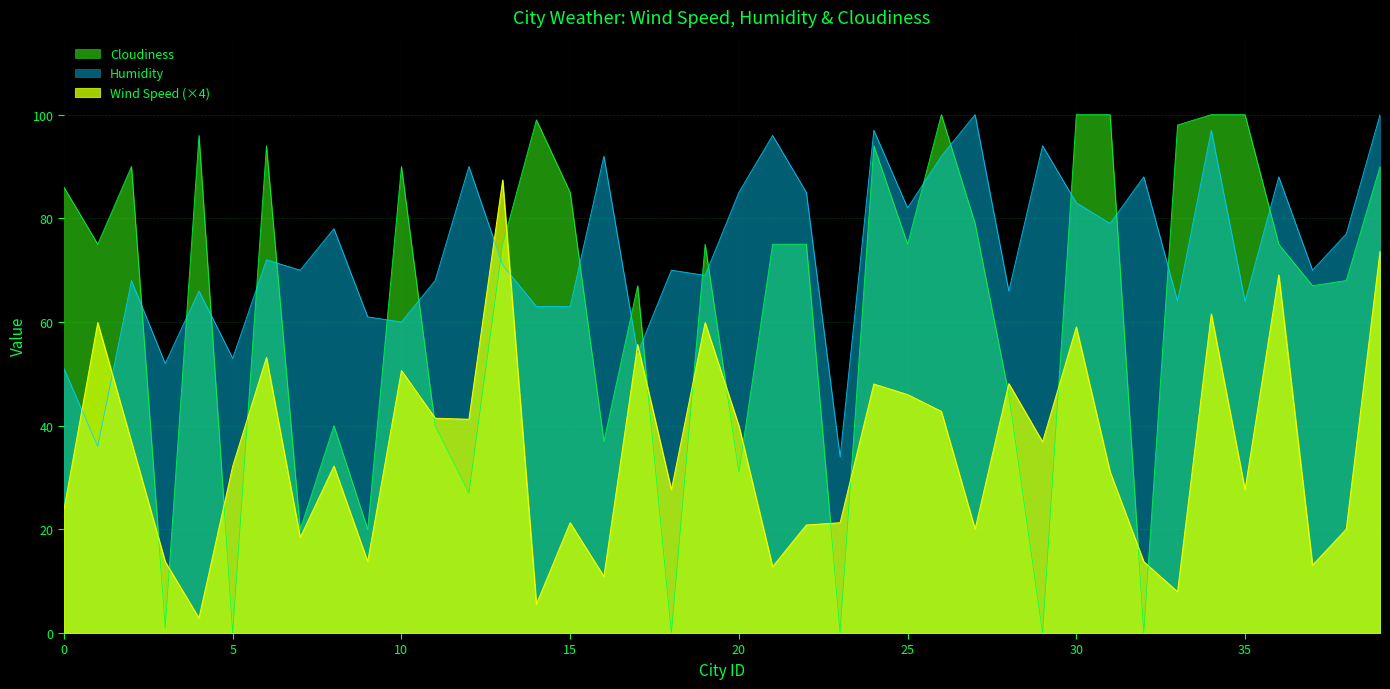

What is the total value across all series at 11?

149.4